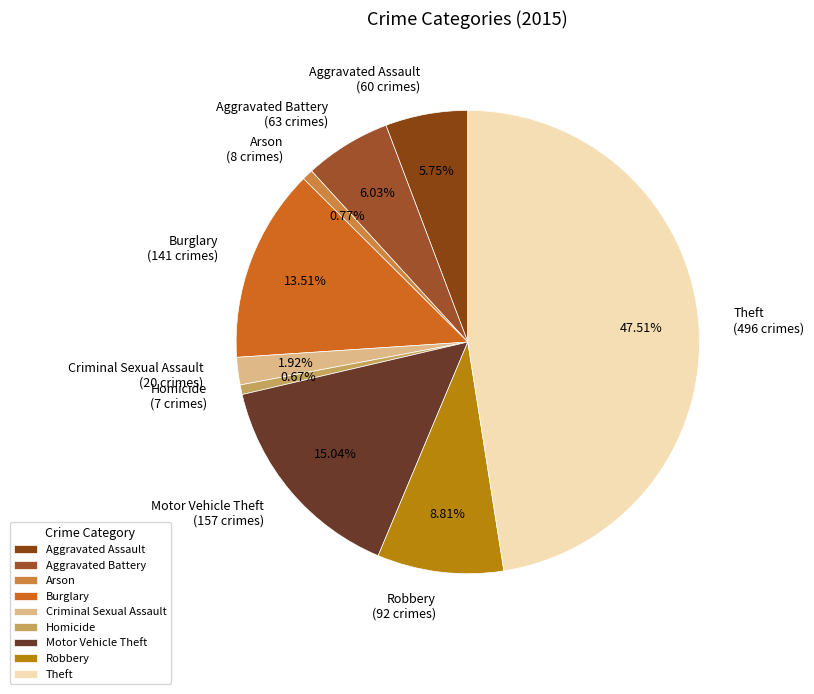

Combined, do Homicide (7 crimes) and Criminal Sexual Assault (20 crimes) account for over 50%?

No